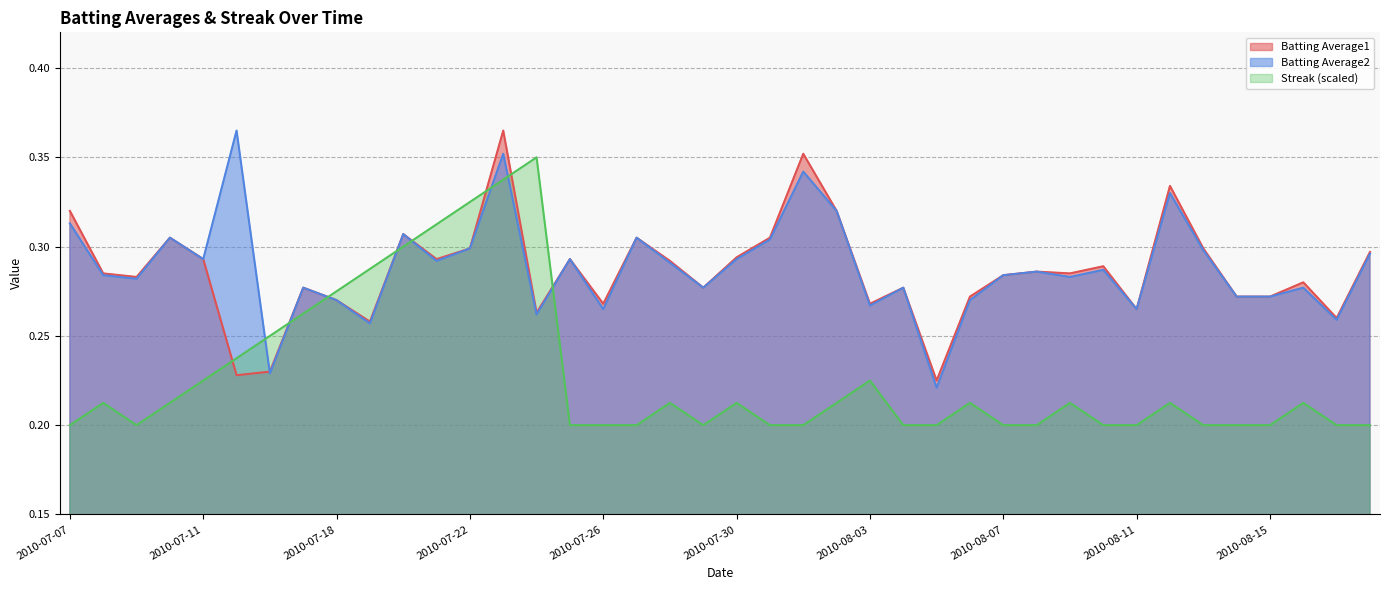

Which category has the lowest value in the Batting Average1 series?

2010-08-05